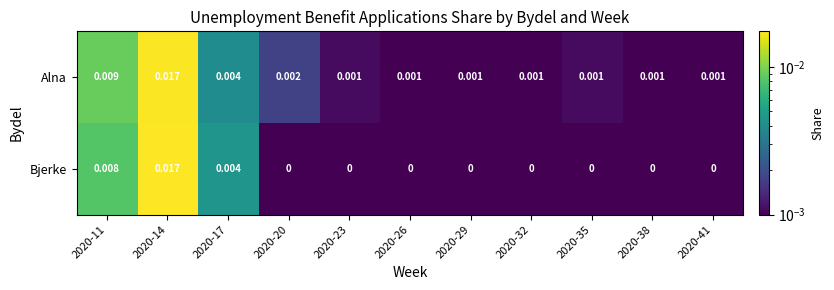

Which series has the largest total across all categories?

Alna